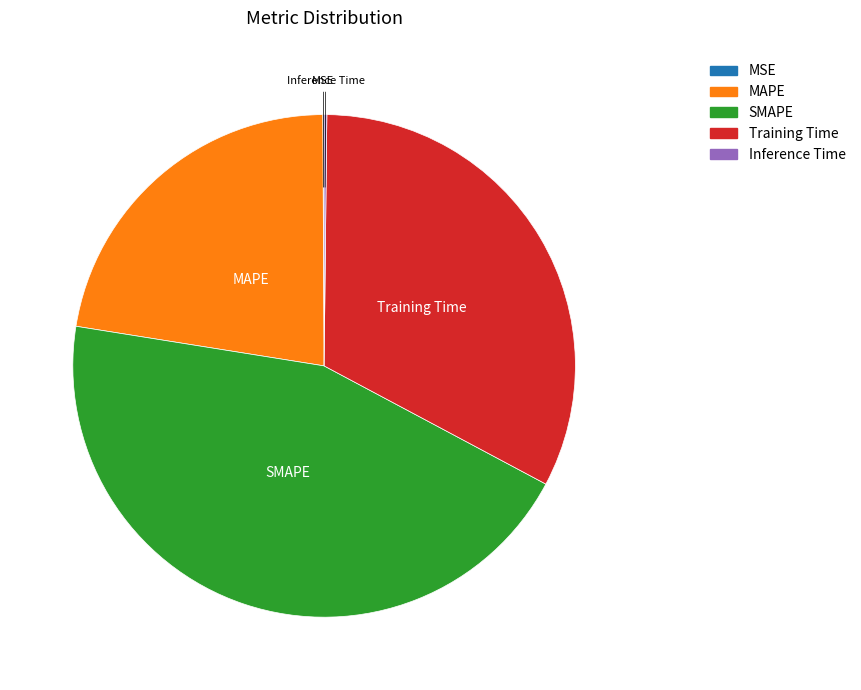

The SMAPE slice represents 54% of the pie. True or false?

False